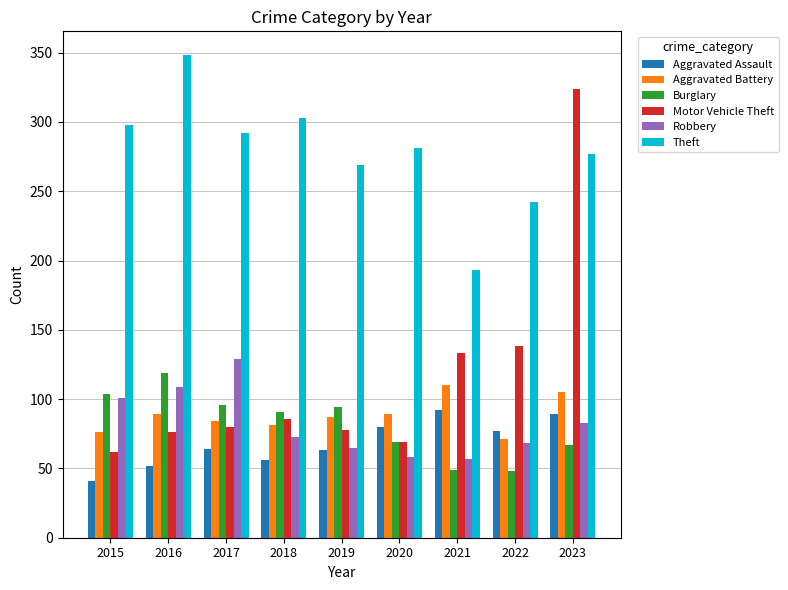

What value does the Robbery series have at 2020, to the nearest 10?

60